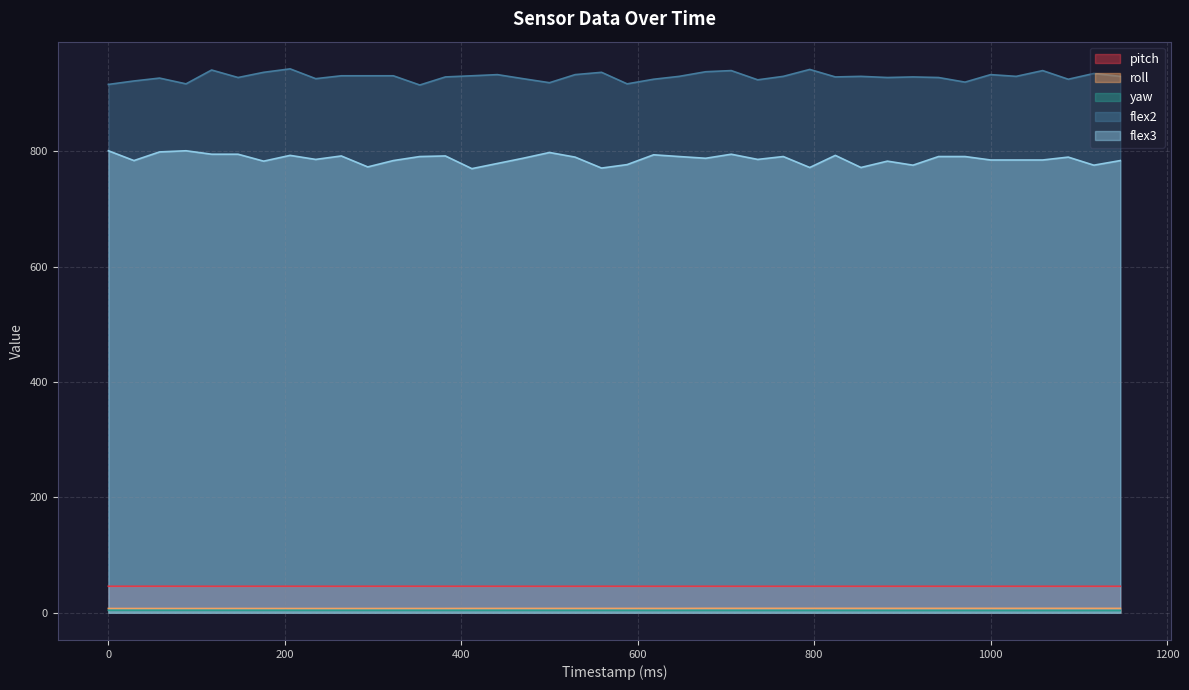

Reading left to right, transcribe all the data shown in this chart.

pitch: 46.0	46.0	46.0	46.0	45.9	46.0	46.0	46.0	46.0	45.9	46.0	46.0	46.0	46.0	46.0	46.0	45.9	45.9	45.9	46.0	46.0	45.9	46.0	46.0	45.9	45.9	45.9	46.0	46.0	45.9	46.0	46.0	46.0	45.9	45.9	46.0	45.9	45.9	45.9	45.9
roll: 7.4	7.4	7.4	7.4	7.4	7.4	7.4	7.4	7.4	7.4	7.4	7.4	7.4	7.4	7.5	7.5	7.5	7.5	7.5	7.5	7.5	7.5	7.5	7.7	7.7	7.7	7.7	7.7	7.7	7.7	7.6	7.7	7.6	7.7	7.7	7.7	7.7	7.7	7.6	7.6
yaw: 4.3	4.3	4.3	4.3	4.2	4.2	4.2	4.2	4.2	4.2	4.2	4.2	4.2	4.1	4.1	4.2	4.1	4.1	4.1	4.1	4.1	4.0	4.1	4.1	4.0	4.0	4.0	4.0	4.0	4.0	4.0	4.0	4.0	4.0	3.9	3.9	3.9	3.9	3.9	3.9
flex2: 916.0	922.0	927.0	917.0	941.0	928.0	937.0	943.0	926.0	931.0	931.0	931.0	915.0	929.0	931.0	933.0	926.0	919.0	933.0	937.0	917.0	925.0	930.0	938.0	940.0	924.0	930.0	942.0	929.0	930.0	928.0	929.0	928.0	920.0	933.0	930.0	940.0	925.0	935.0	930.0
flex3: 801.0	784.0	799.0	801.0	795.0	795.0	783.0	793.0	786.0	792.0	773.0	784.0	791.0	792.0	770.0	779.0	788.0	798.0	790.0	771.0	777.0	794.0	791.0	788.0	795.0	786.0	791.0	772.0	793.0	772.0	783.0	776.0	791.0	791.0	785.0	785.0	785.0	790.0	776.0	784.0